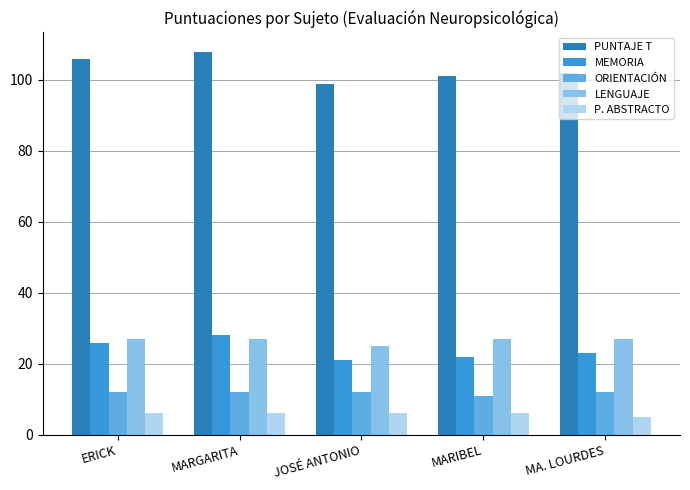

How many bars are there in each group?

5